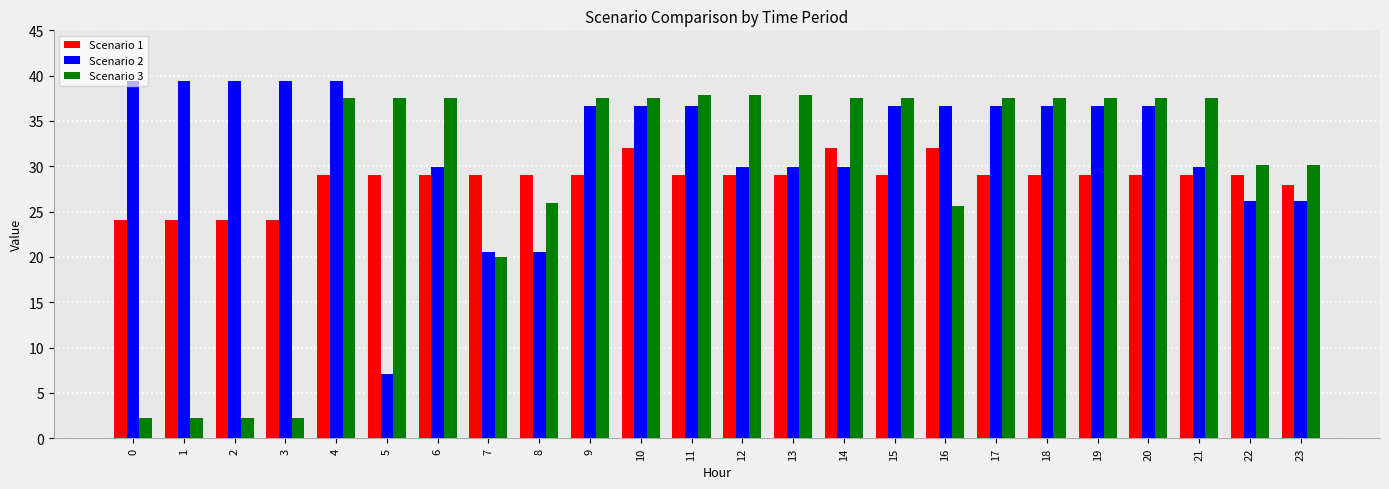

How many bars are there in total?

72